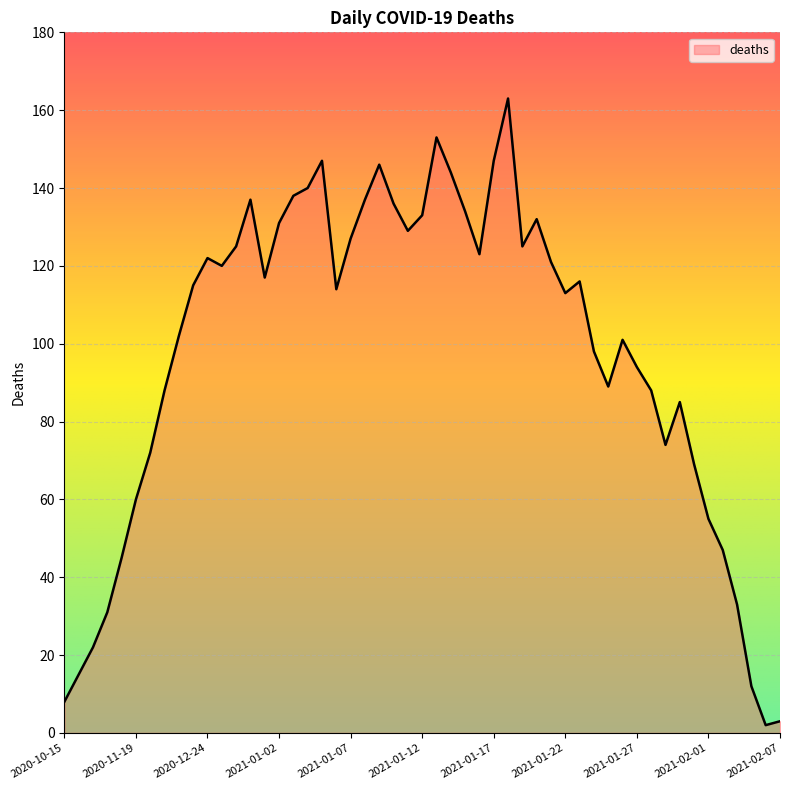

What is the difference between the maximum and minimum values?

161